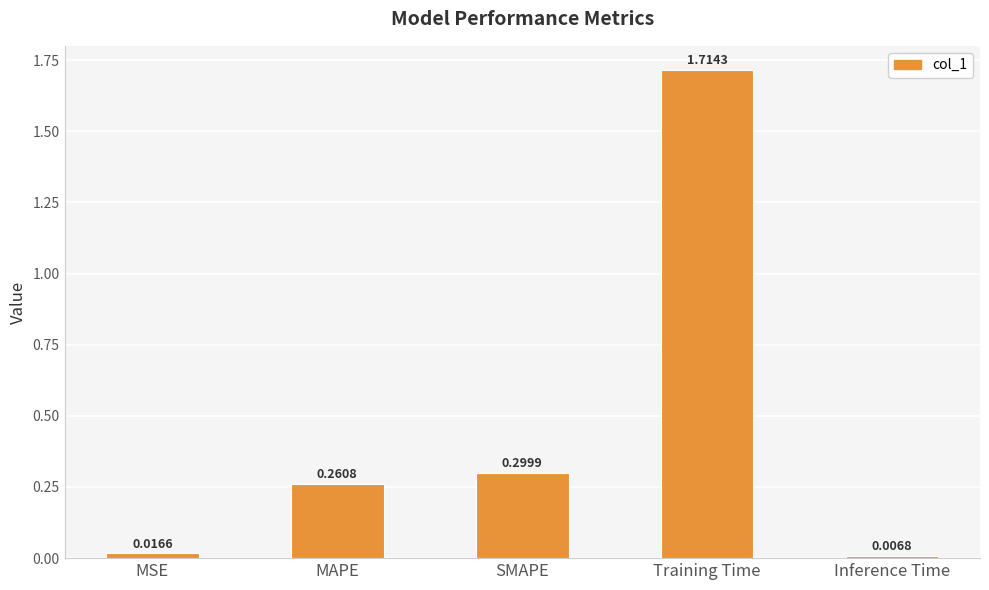

At which category does the chart reach its peak across all series?

Training Time